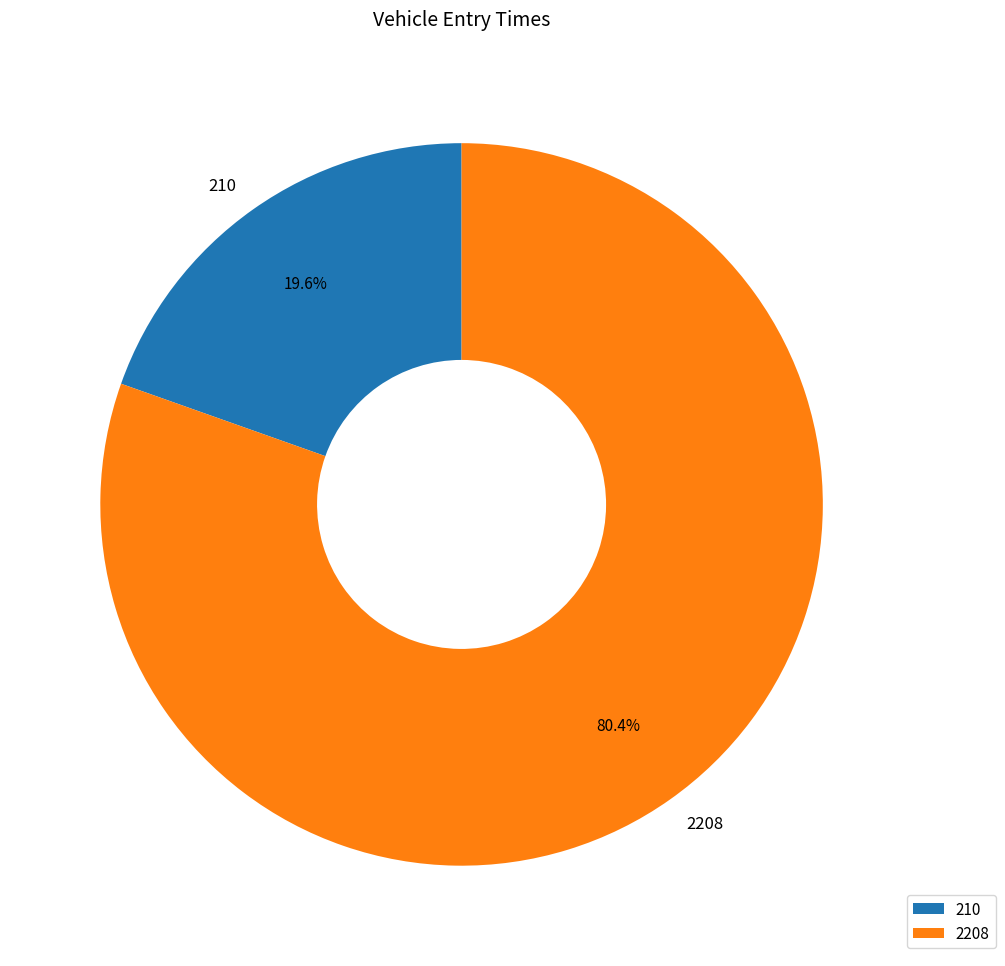

How many segments does this pie chart have?

2